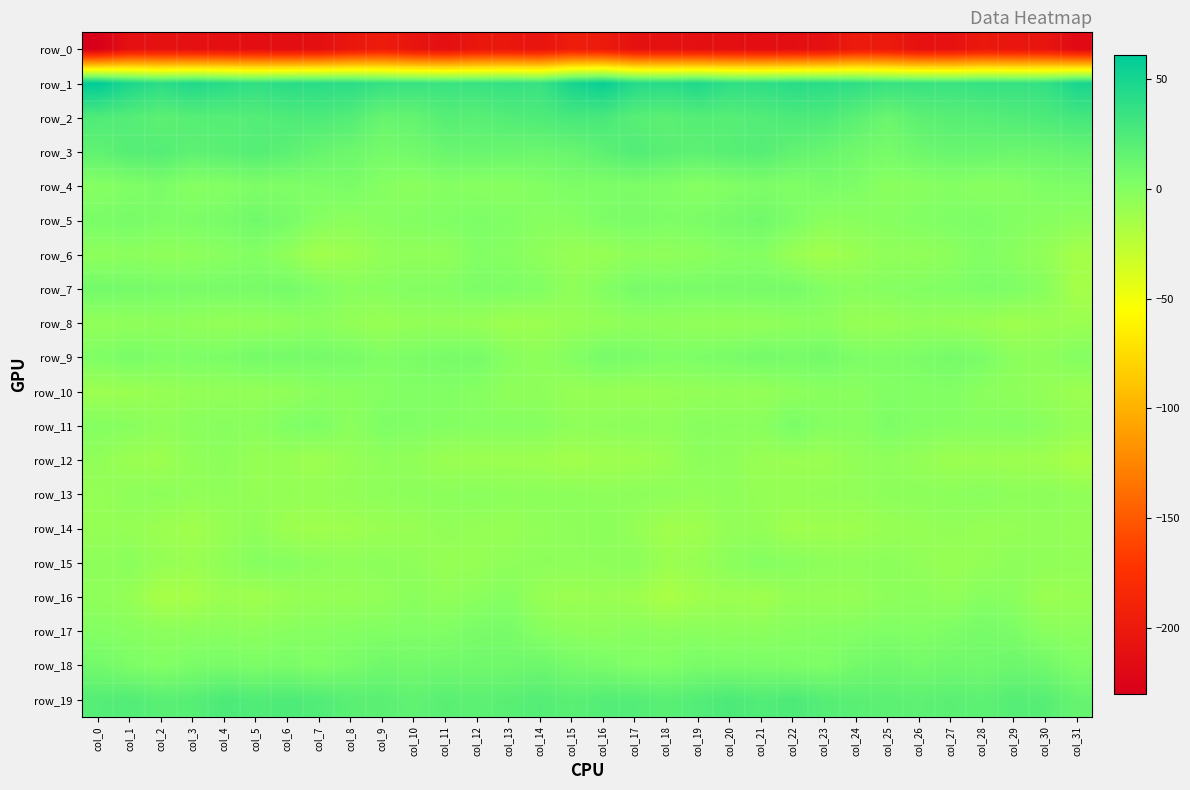

What is the sum of all row_17 values?

-14.1